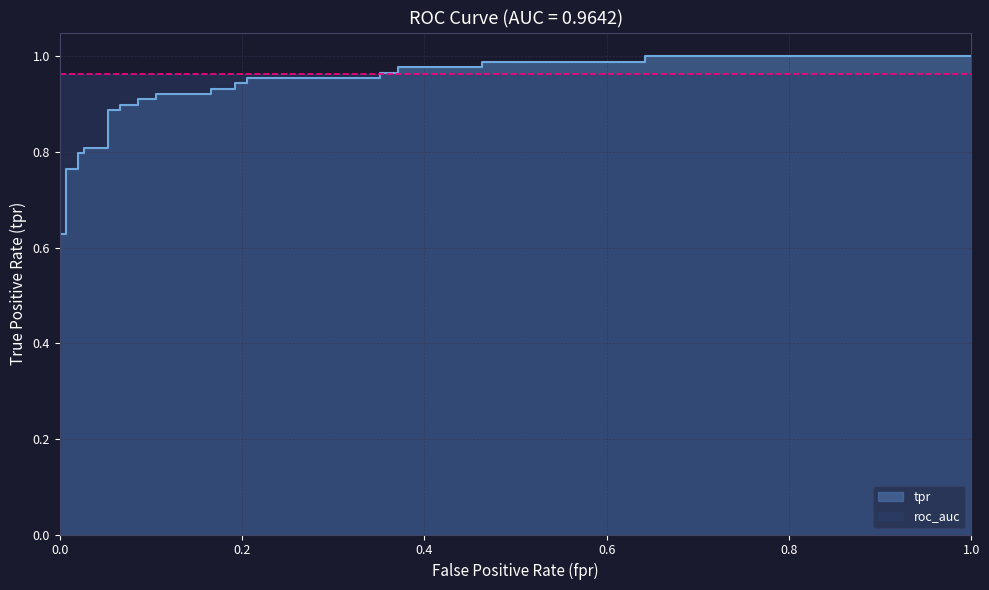

The chart shows a value of 0.6 at 0.0. True or false?

True